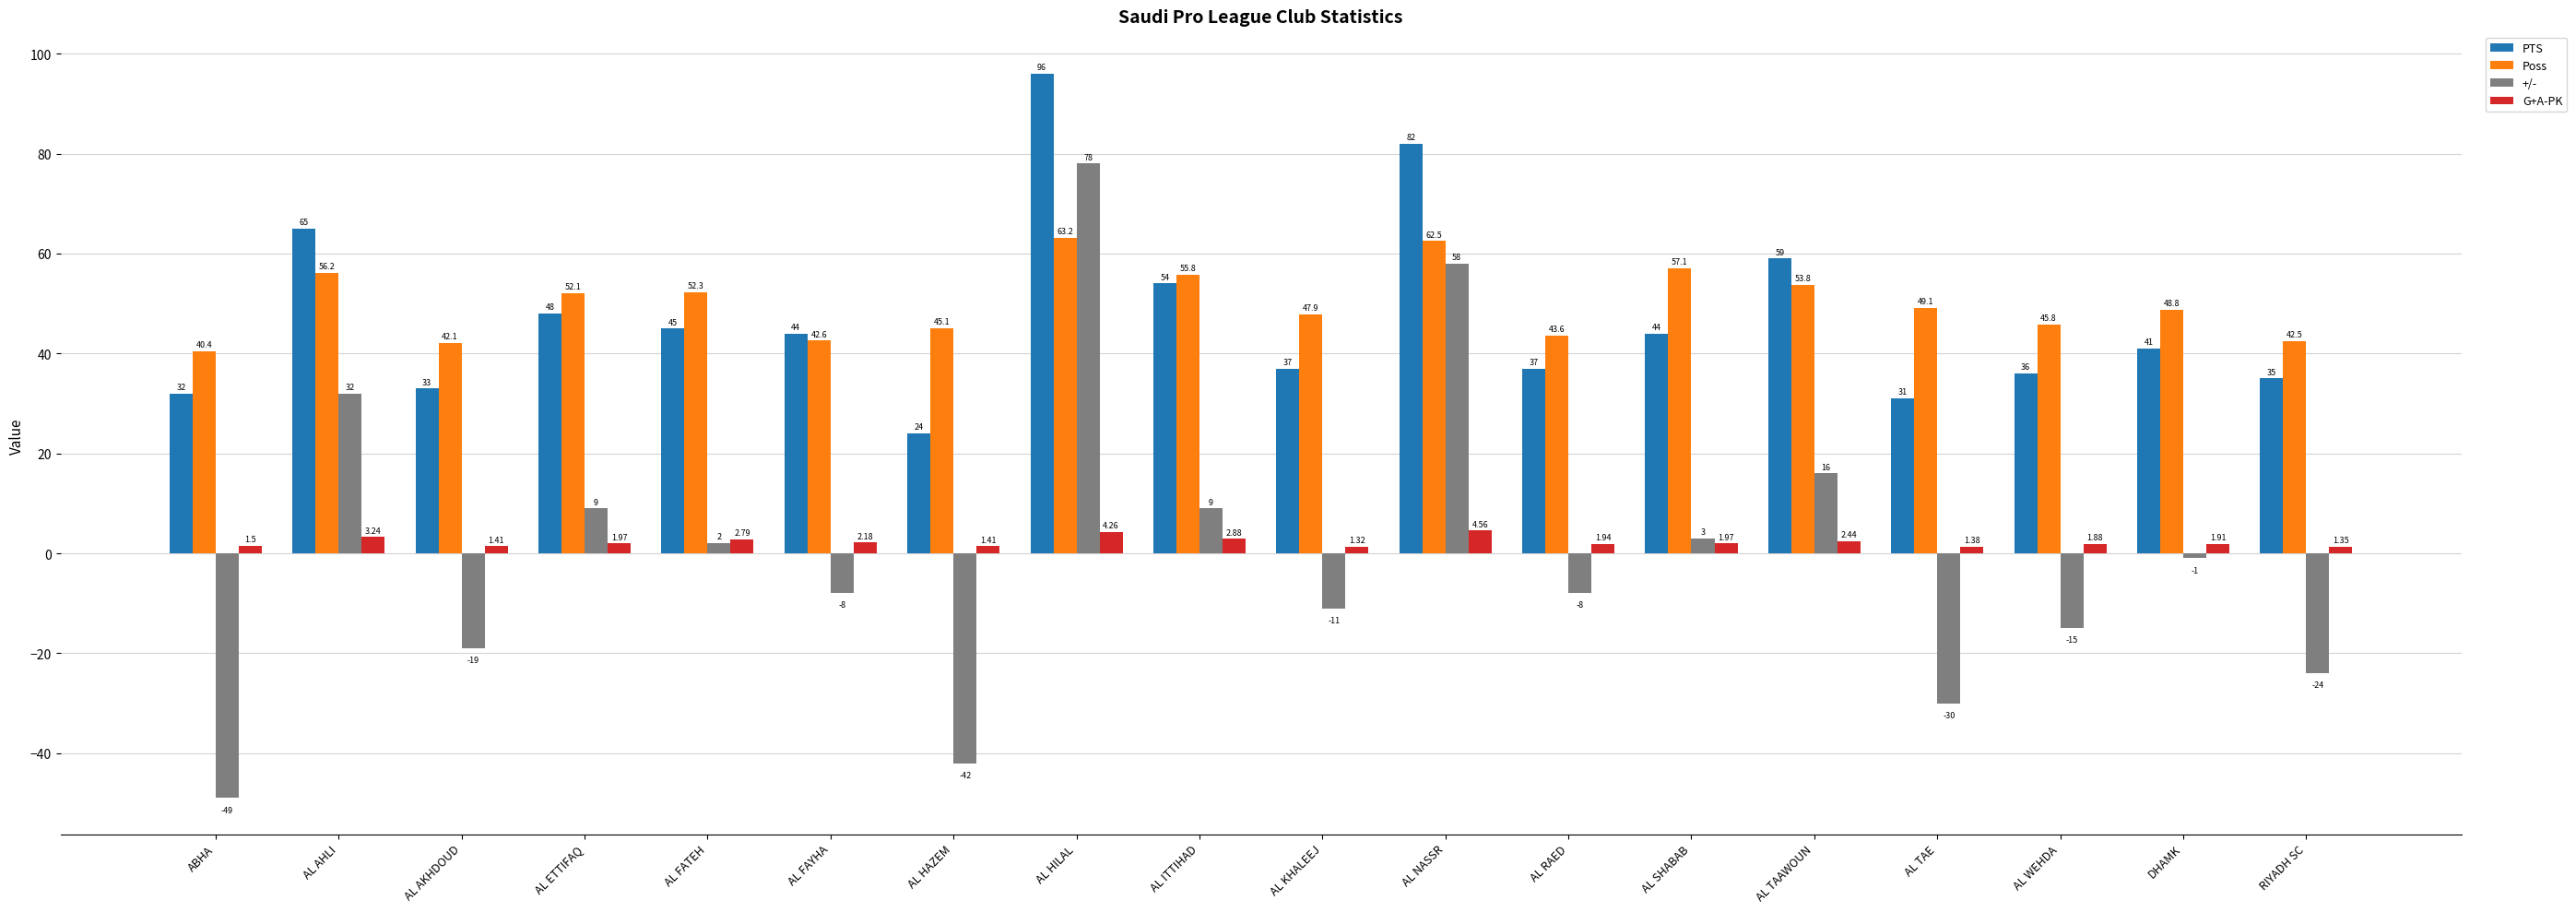

What is the label of the 12th bar from the right?

AL HAZEM